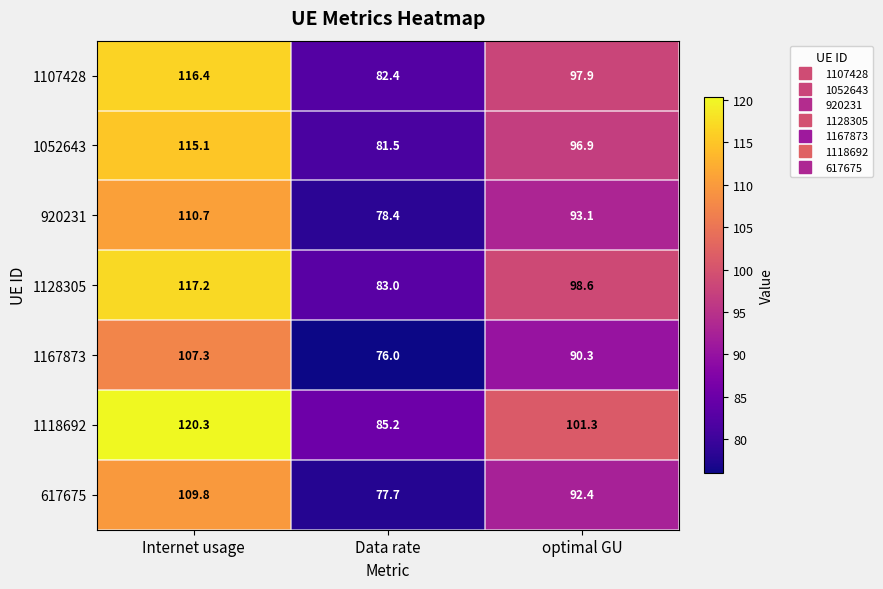

The value of 1107428 at Internet usage is 116.4. True or false?

True